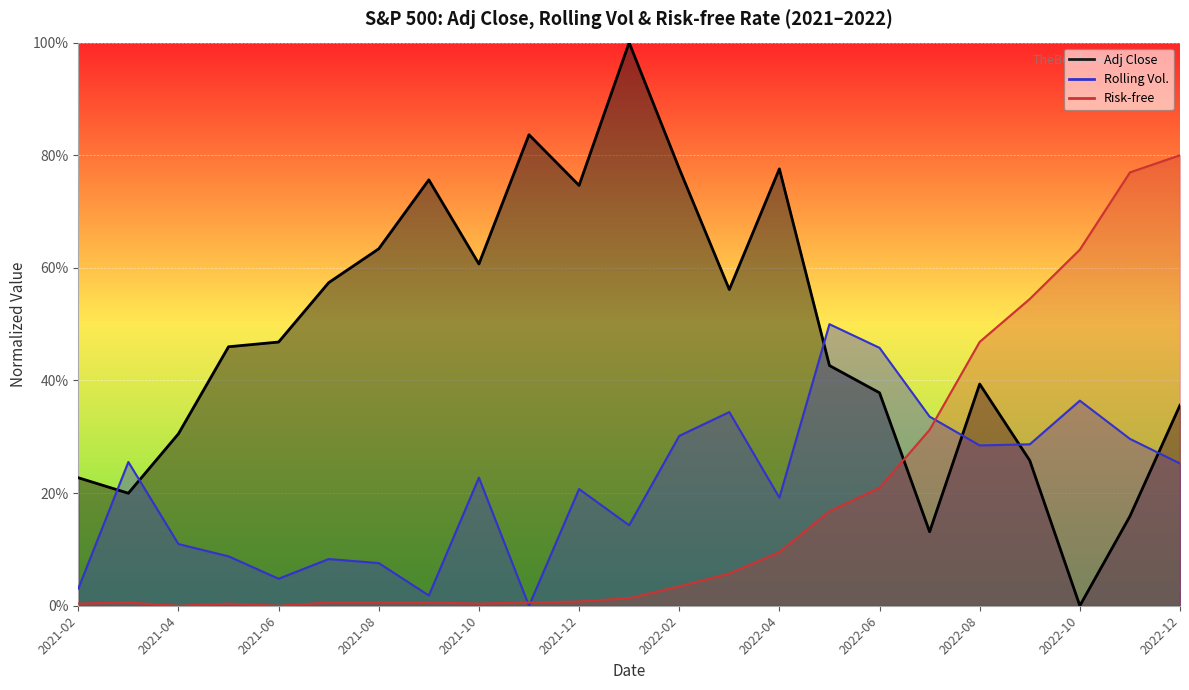

At 2021-09-01, list the series in order from largest to smallest.

Adj Close, Rolling_Vol., Risk-free